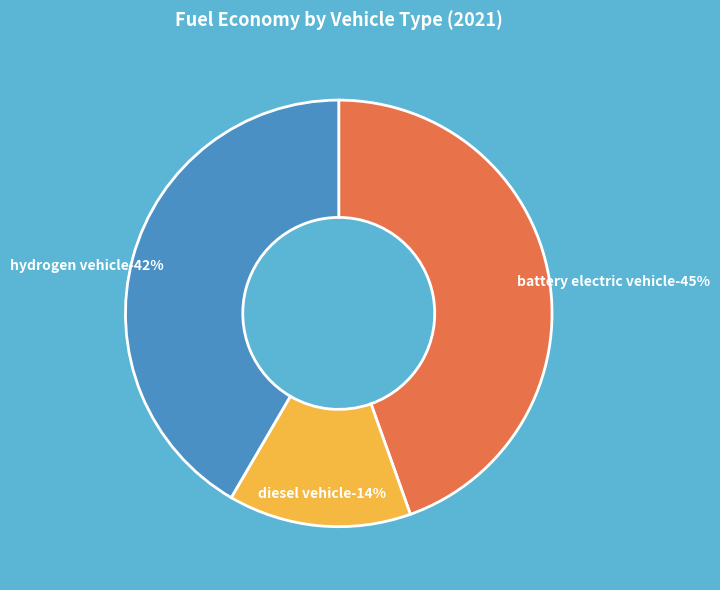

To the nearest percent, what percentage of the pie is hydrogen vehicle?

42%